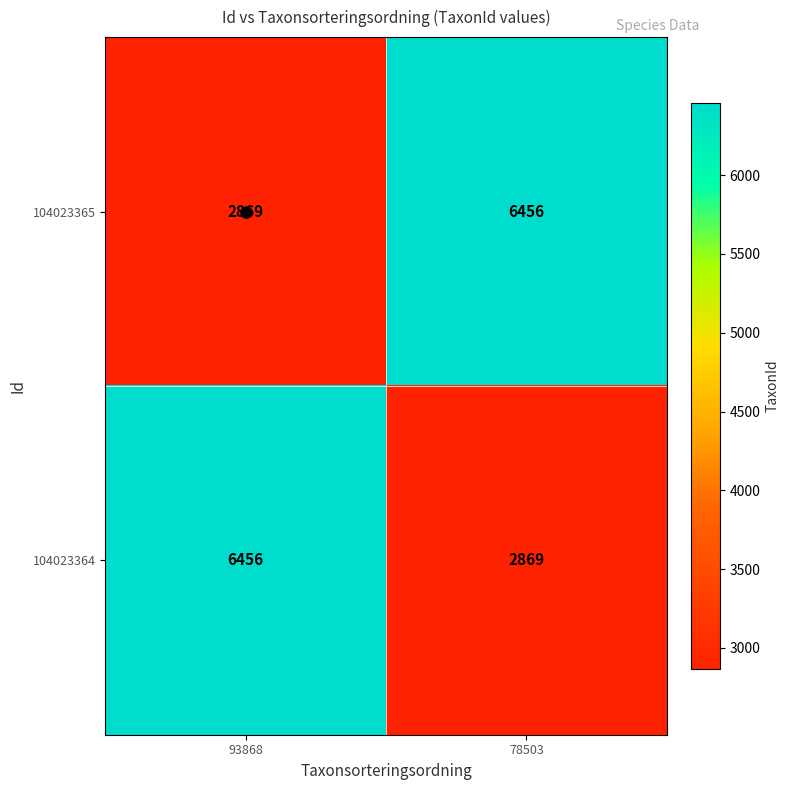

Read the 104023365 value at 93868.

2869